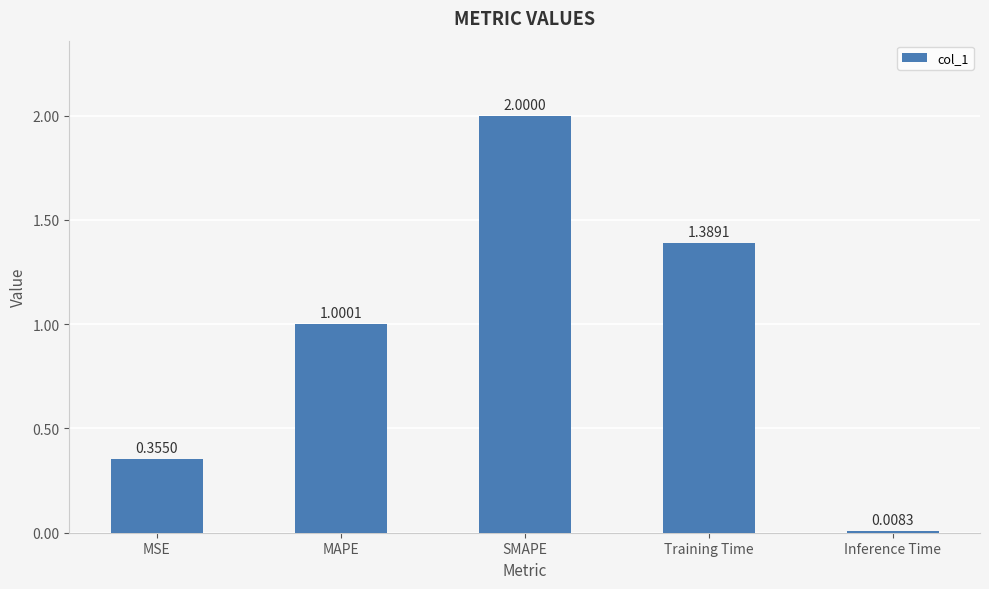

What position from the left is MSE?

1